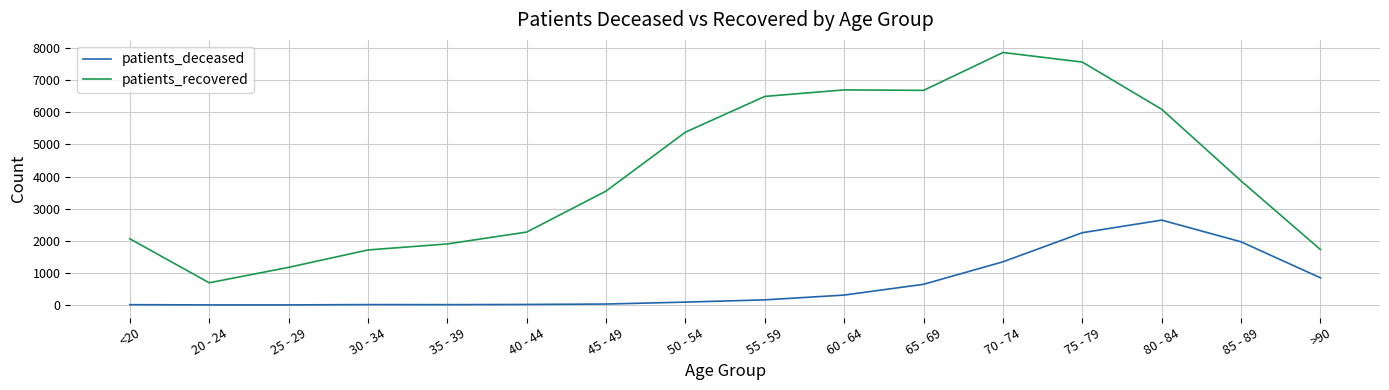

What is the minimum value shown in the chart?

3